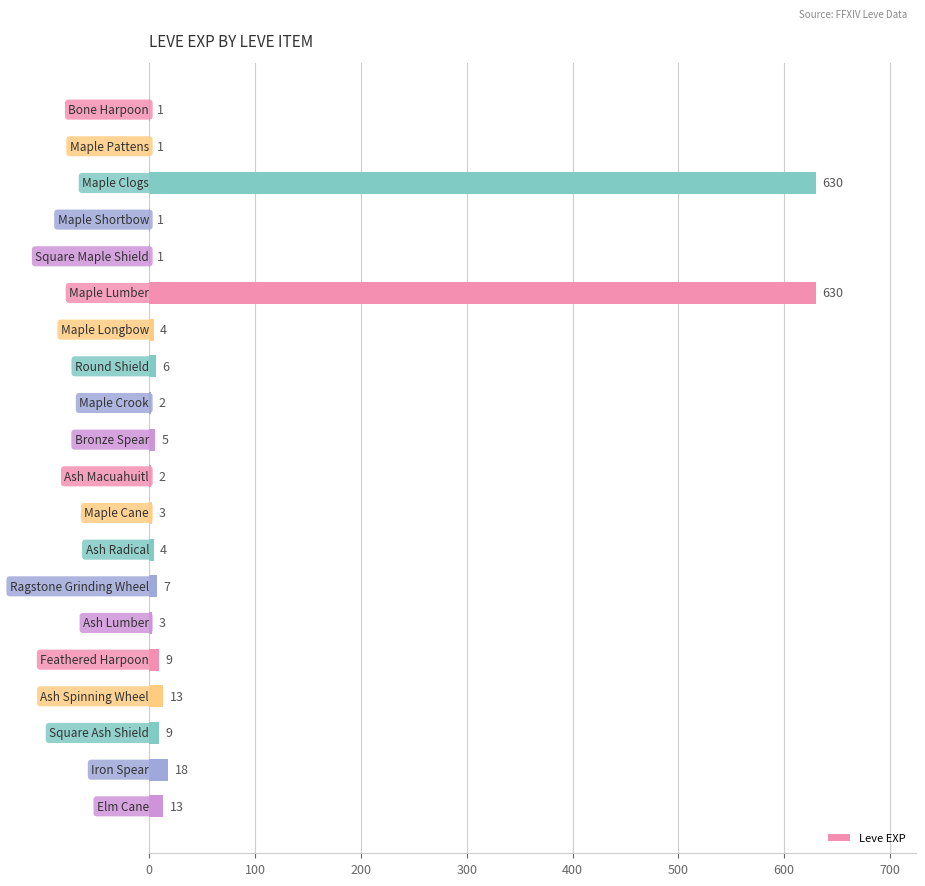

What is the maximum value shown in the chart?

630